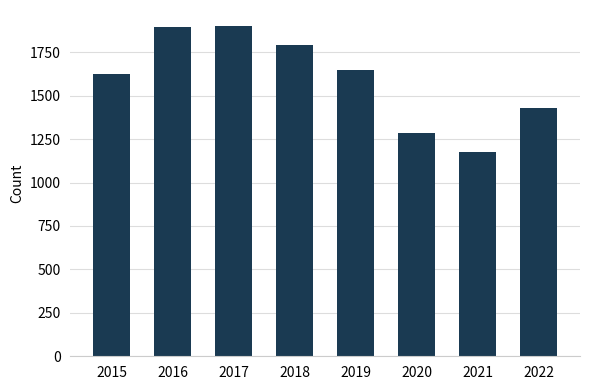

Is it true that the value at 2017 is 2878?

False